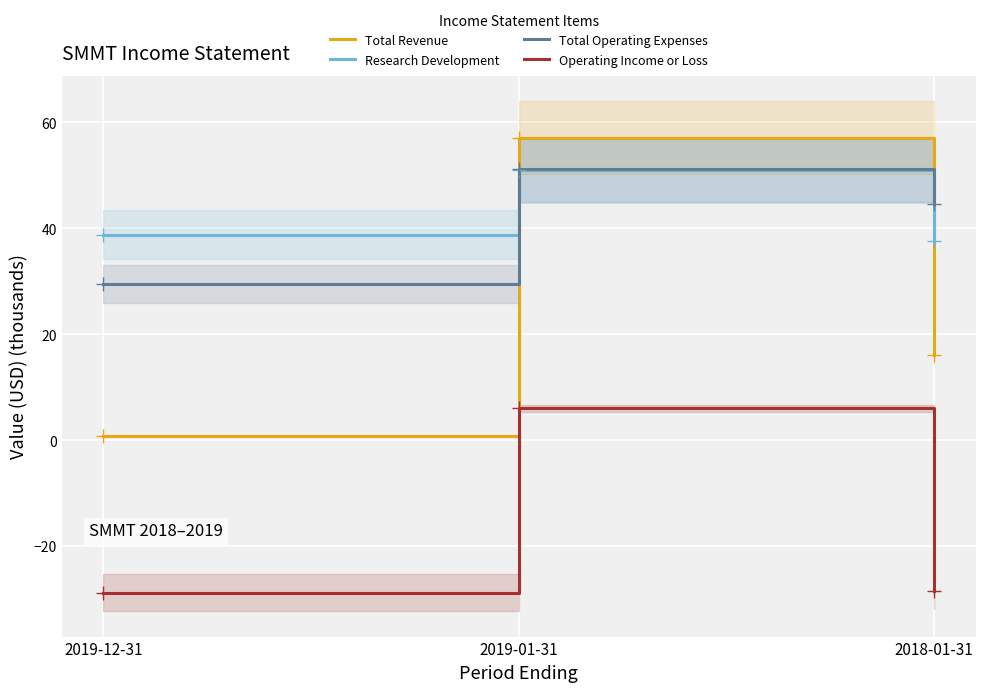

What is the label of the 2nd point from the left?

2019-01-31